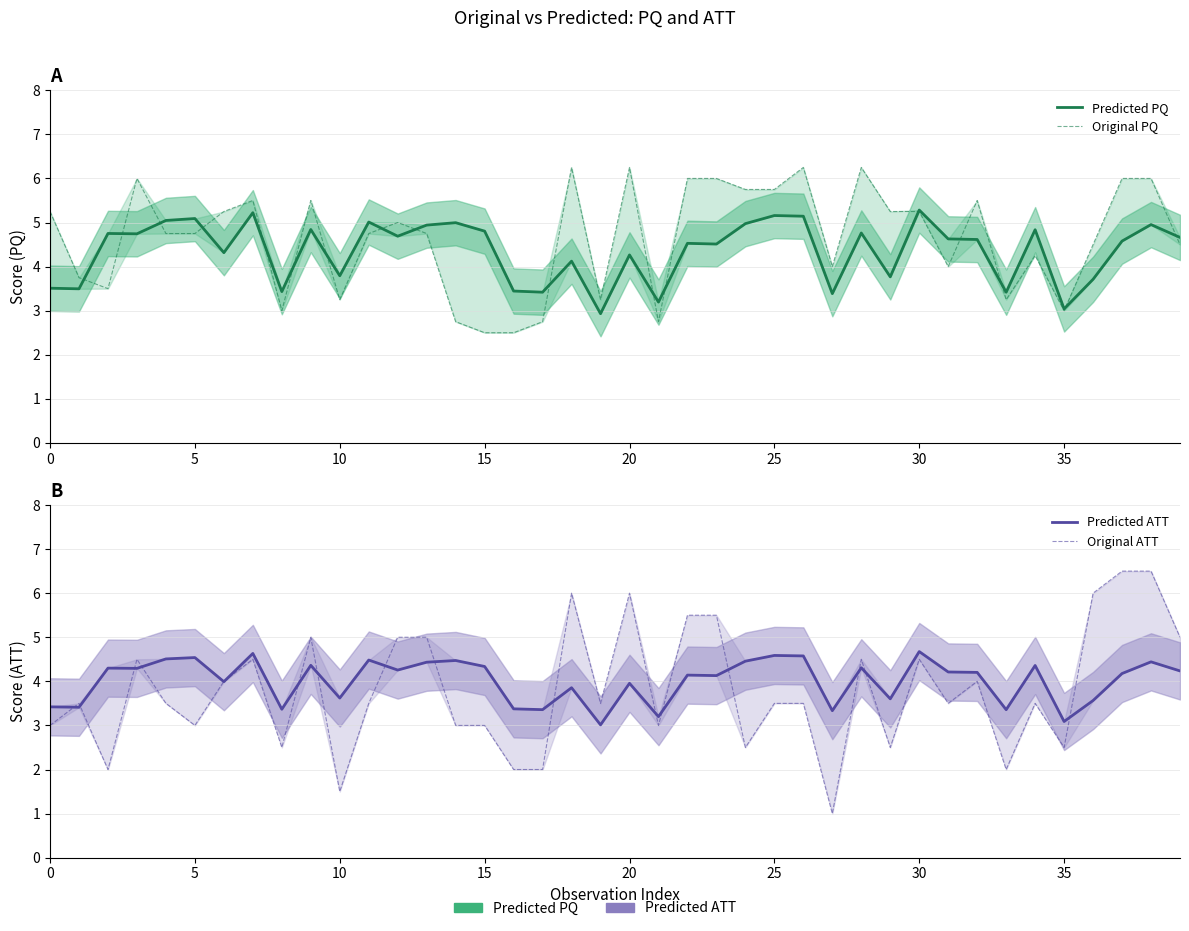

Where is Predicted ATT nearest to the value 3?

19